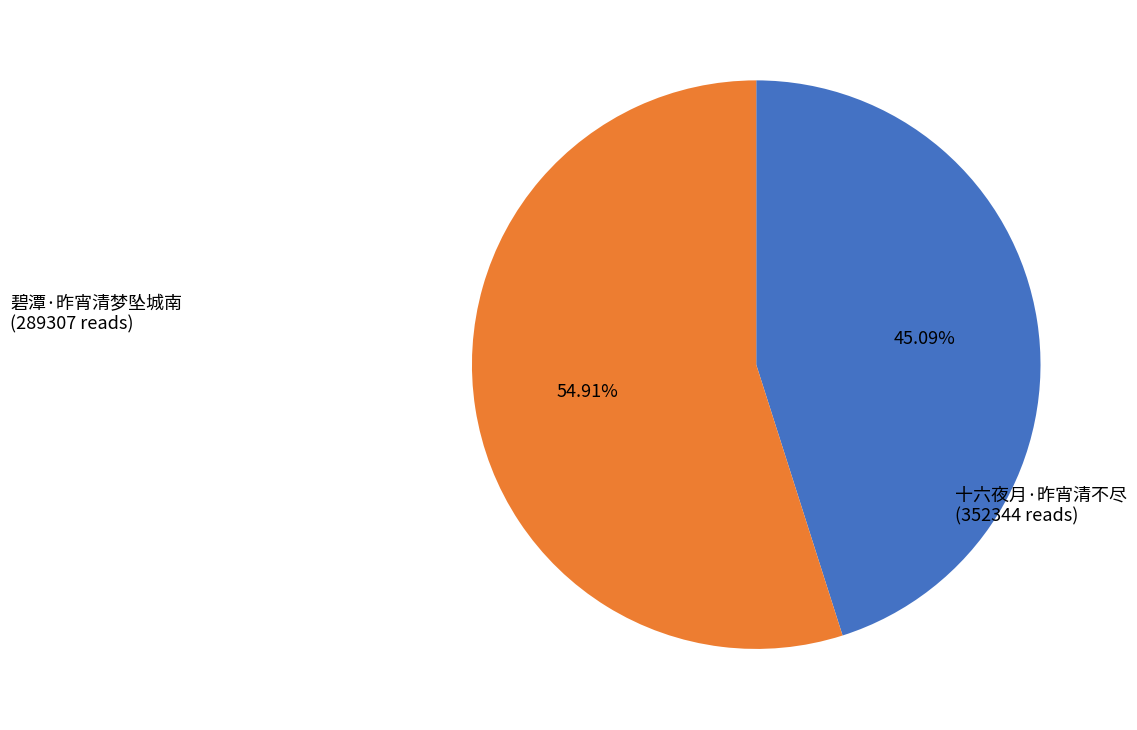

Rank the categories by value from highest to lowest.

十六夜月·昨宵清不尽, 碧潭·昨宵清梦坠城南